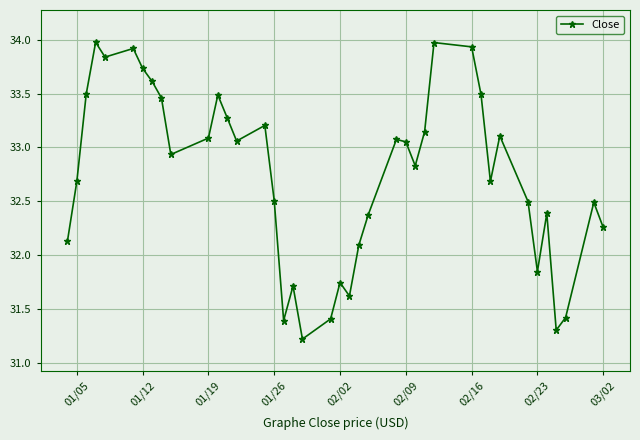

What is the maximum value shown in the chart?

34.0